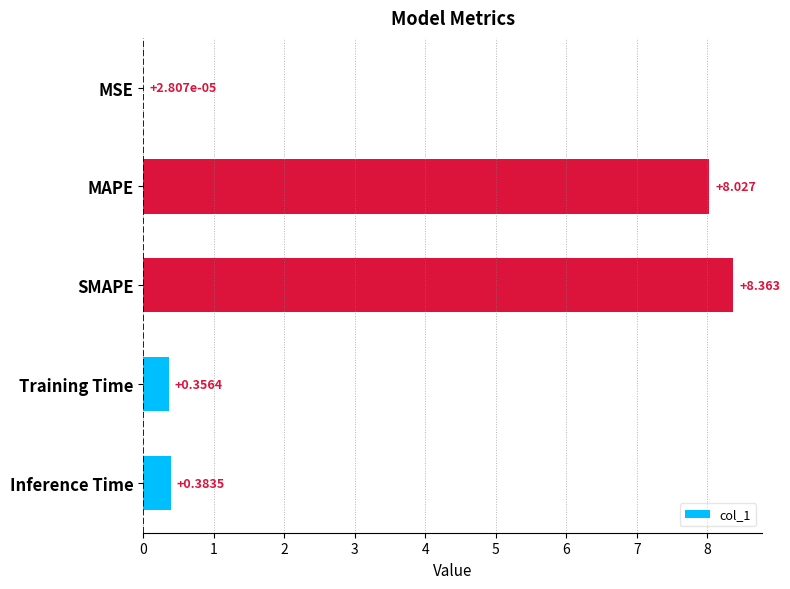

At which category does the chart reach its peak across all series?

SMAPE